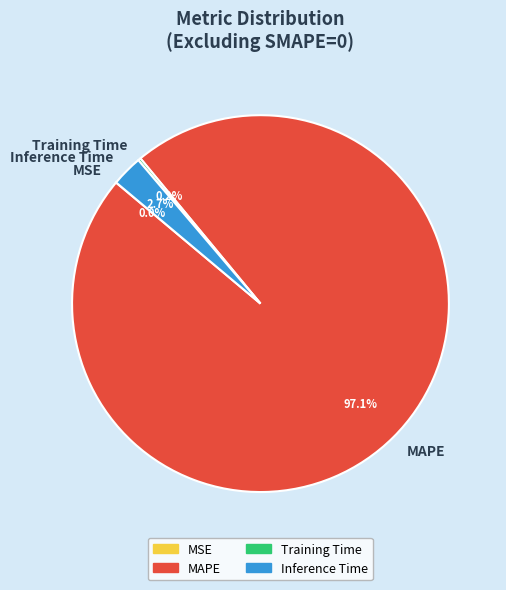

Which category has the biggest portion of the pie?

MAPE